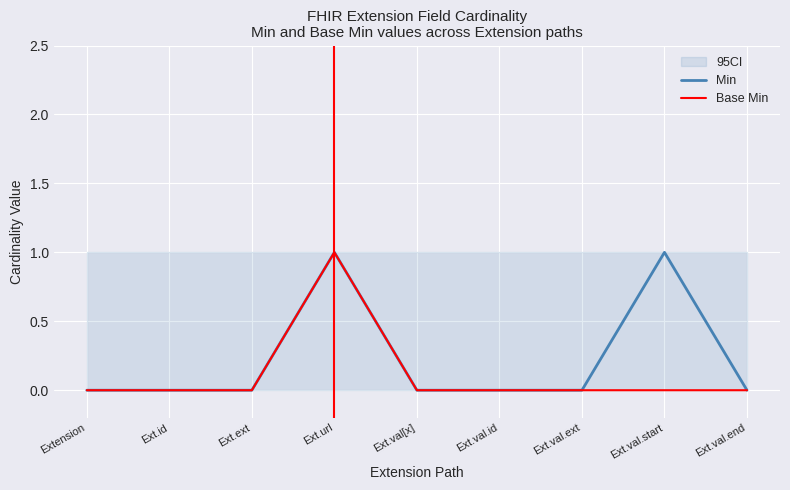

List the series in order of their peak value, lowest first.

Min, Base Min